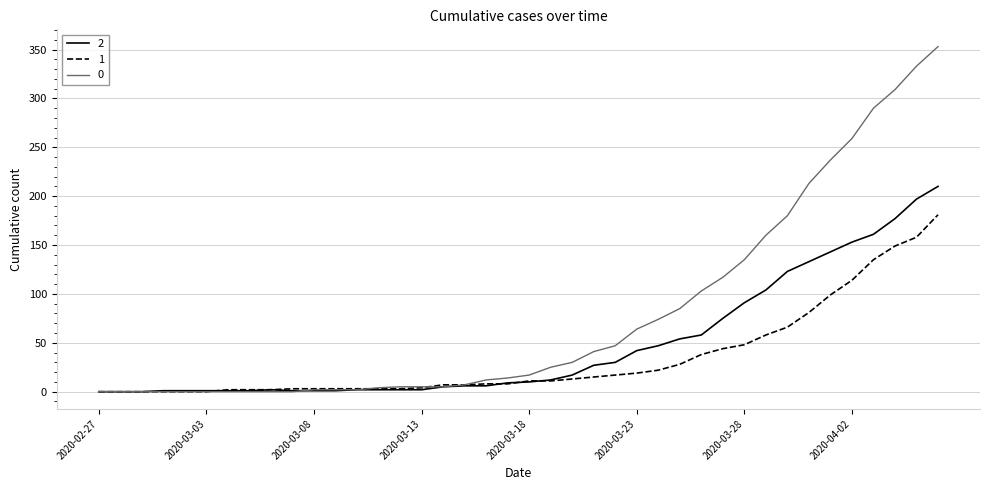

What is the maximum value shown in the chart?

353